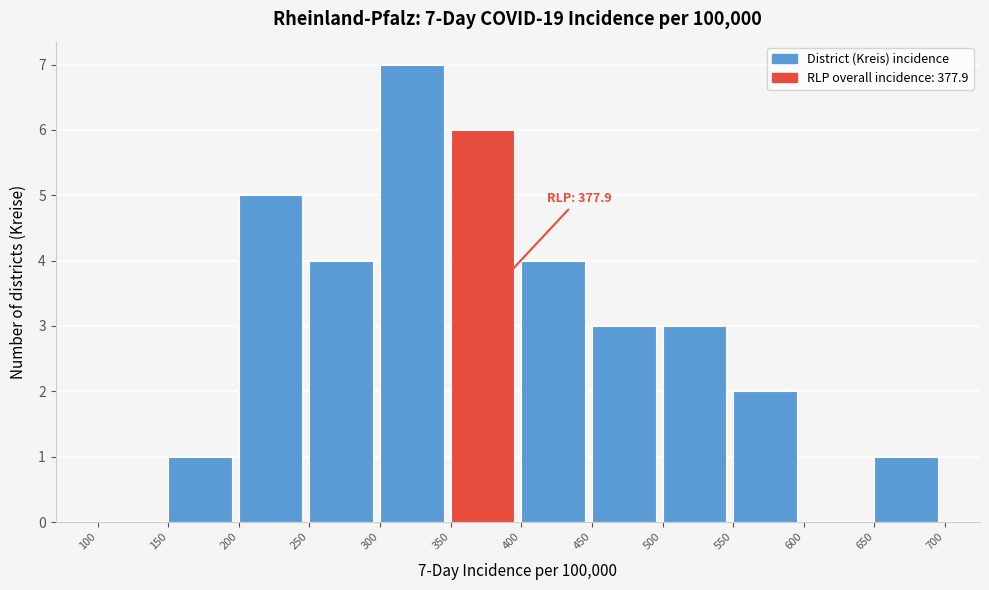

Over which range of the x-axis is the bar tallest?

300 to 350